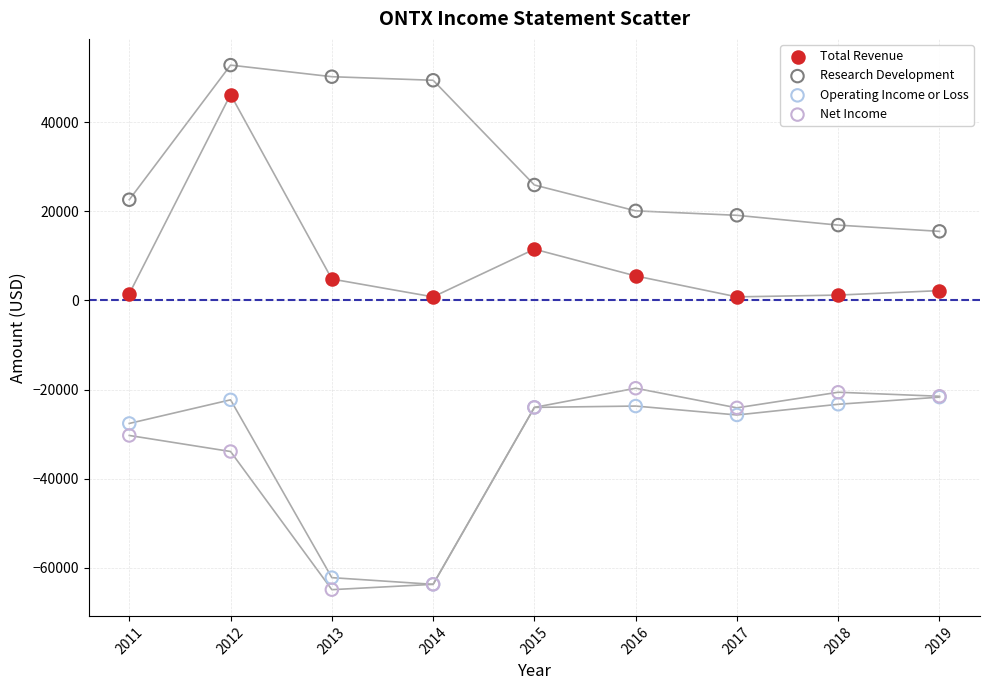

In the Net Income series, what Y value is closest to -42300?

-33900